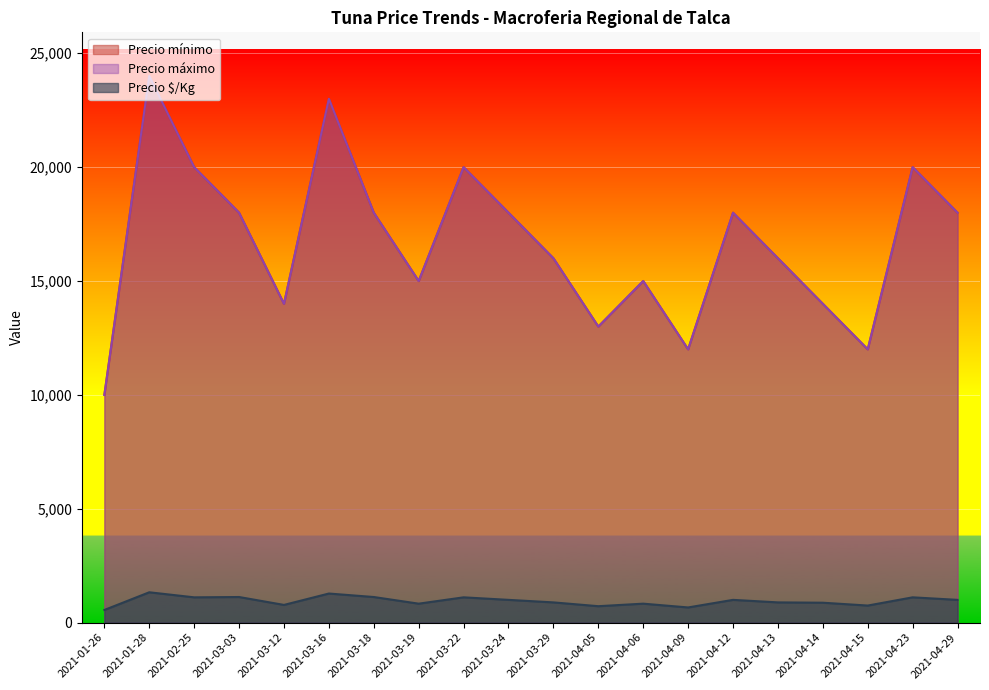

Count the number of data series in this chart.

3